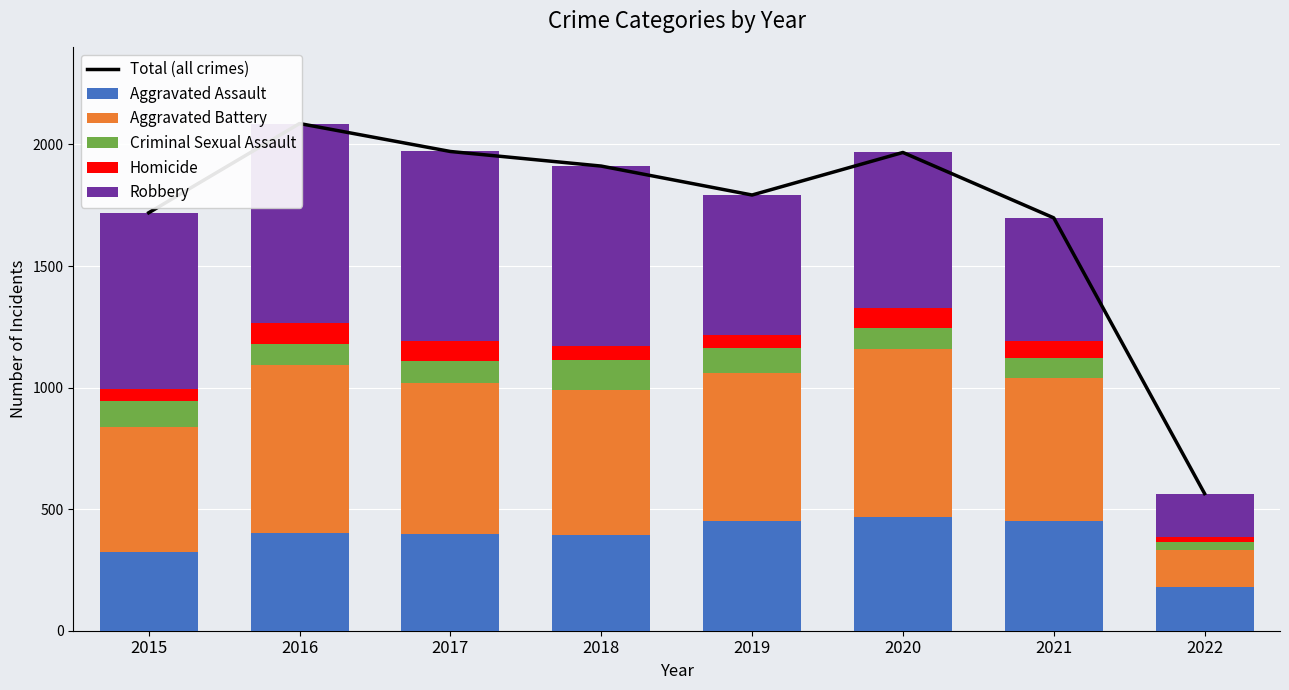

Reading left to right, extract all data points from this chart.

Total (all crimes): 2015=1719	2016=2086	2017=1971	2018=1911	2019=1792	2020=1967	2021=1698	2022=564
Aggravated Assault: 2015=323	2016=402	2017=396	2018=392	2019=452	2020=468	2021=452	2022=179
Aggravated Battery: 2015=515	2016=691	2017=623	2018=600	2019=608	2020=691	2021=587	2022=152
Criminal Sexual Assault: 2015=105	2016=87	2017=90	2018=122	2019=102	2020=88	2021=84	2022=35
Homicide: 2015=50	2016=87	2017=82	2018=56	2019=53	2020=81	2021=69	2022=18
Robbery: 2015=726	2016=819	2017=780	2018=741	2019=577	2020=639	2021=506	2022=180